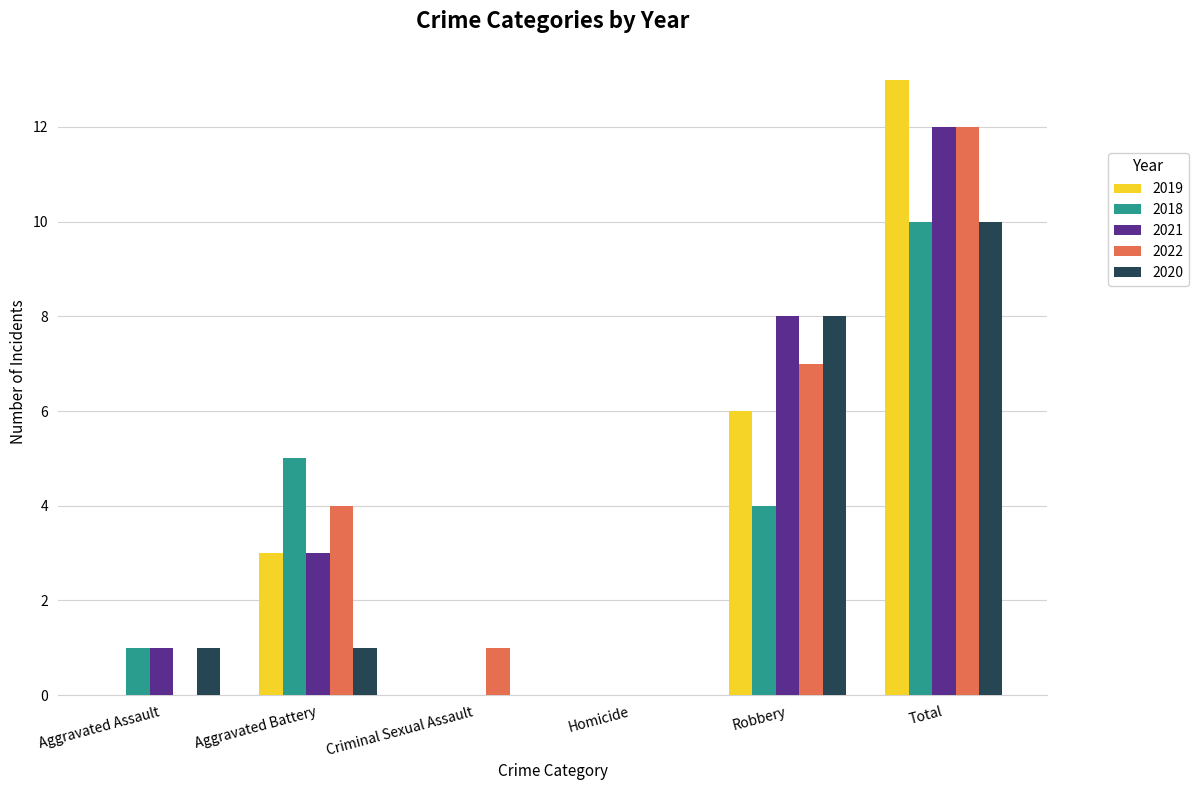

Between Aggravated Battery and Total, which series saw the biggest shift?

2019